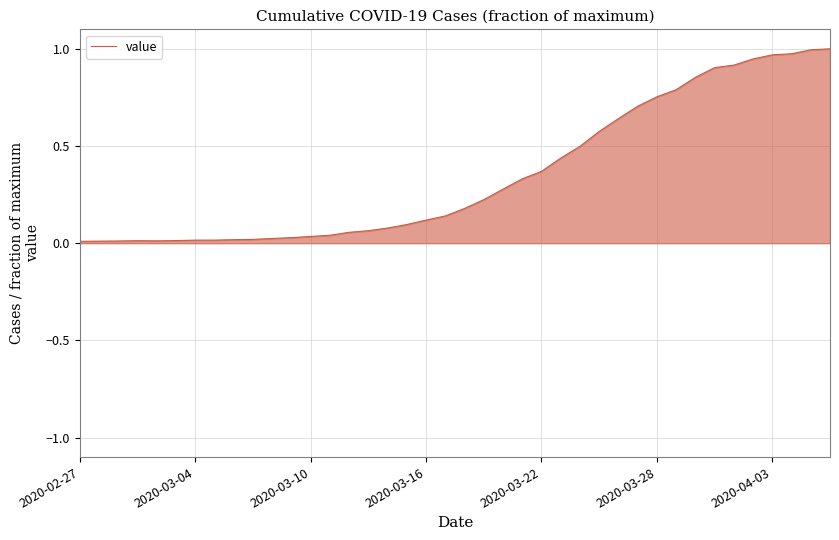

What is the sum of all values?

14.2